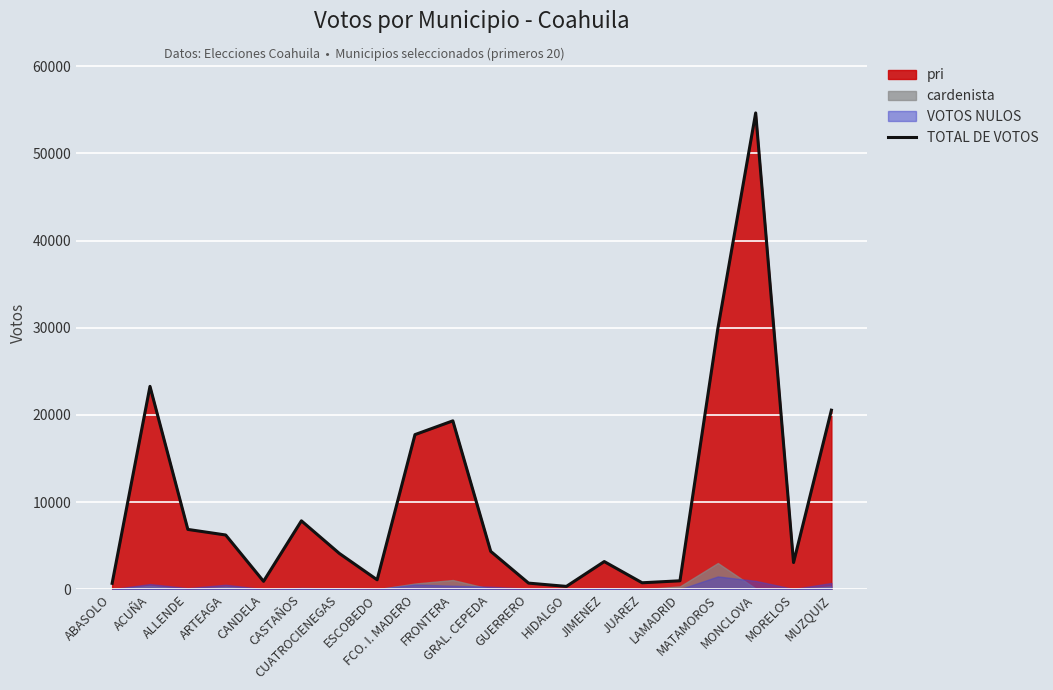

How many values exceed 4357?

9